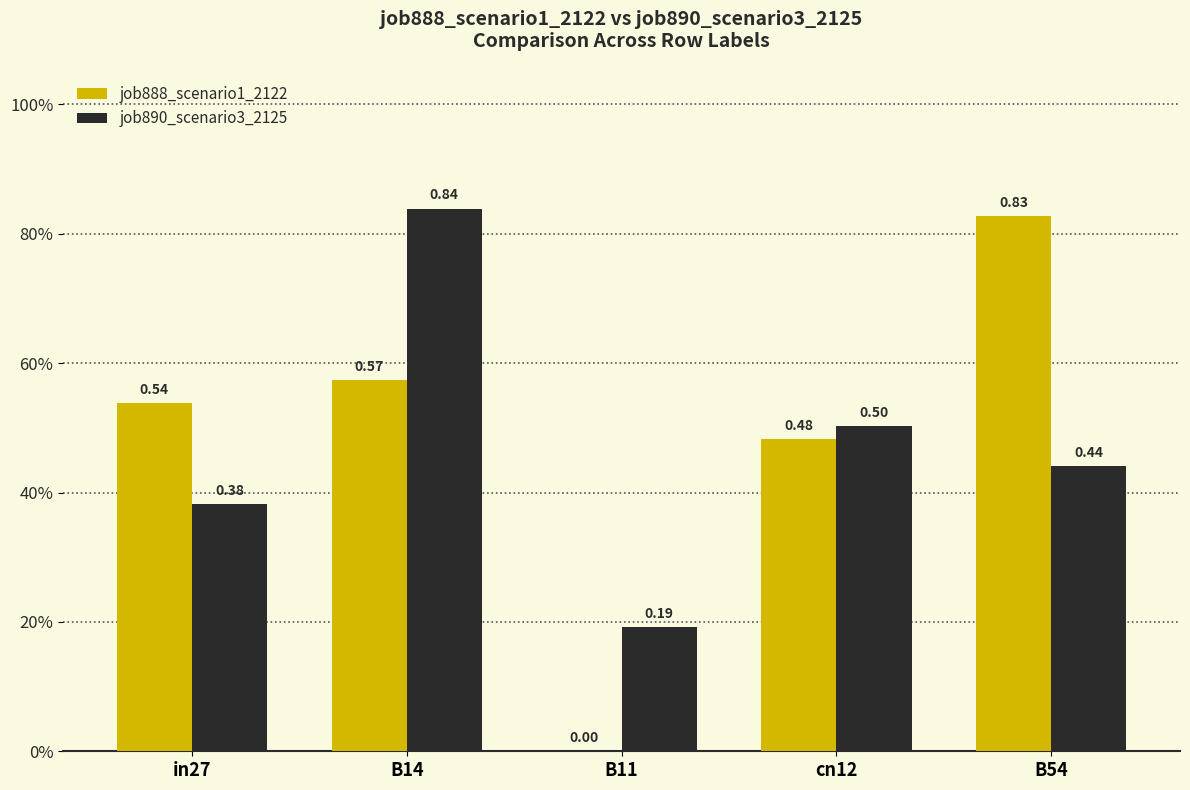

Is it true that job890_scenario3_2125 equals 0.4 at B54?

True